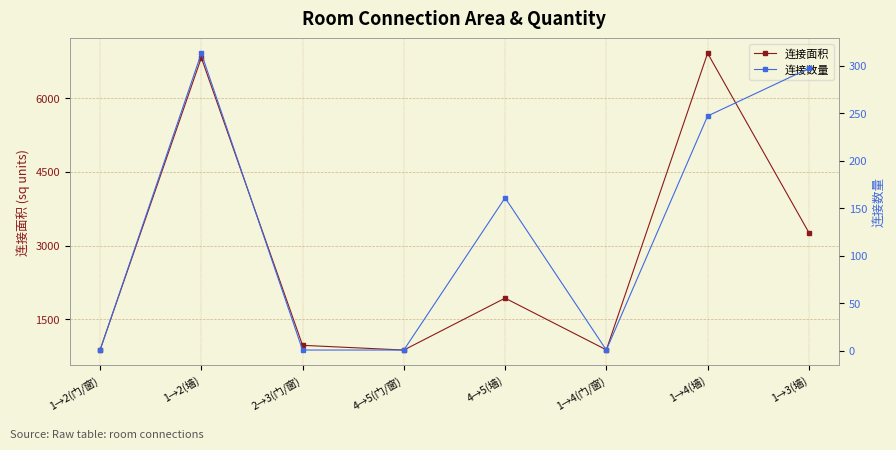

Count the number of data series in this chart.

2